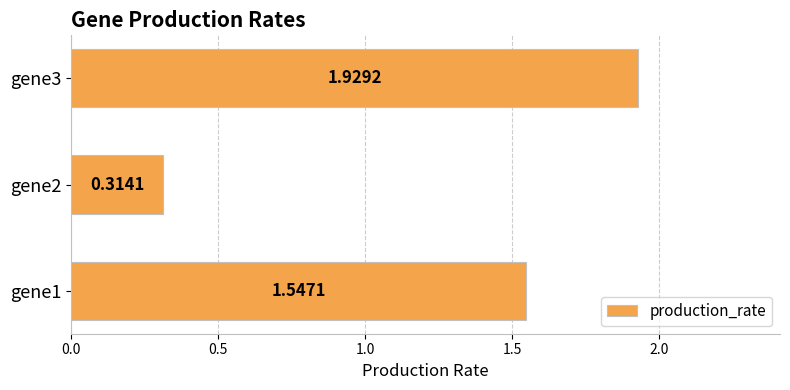

What is the difference between the second highest and minimum values?

1.2